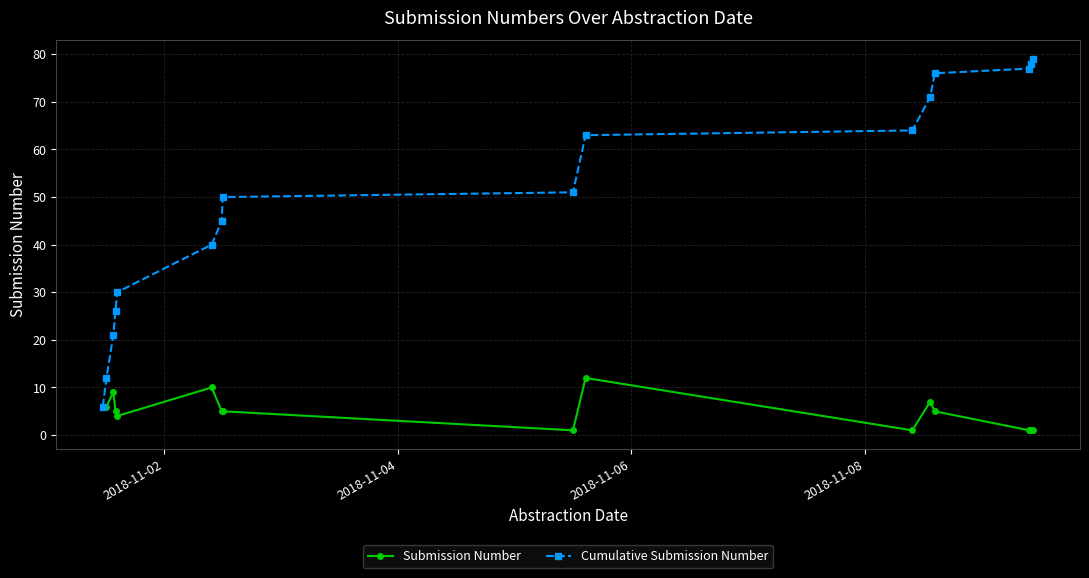

Which series has the largest total across all categories?

Cumulative Submission Number